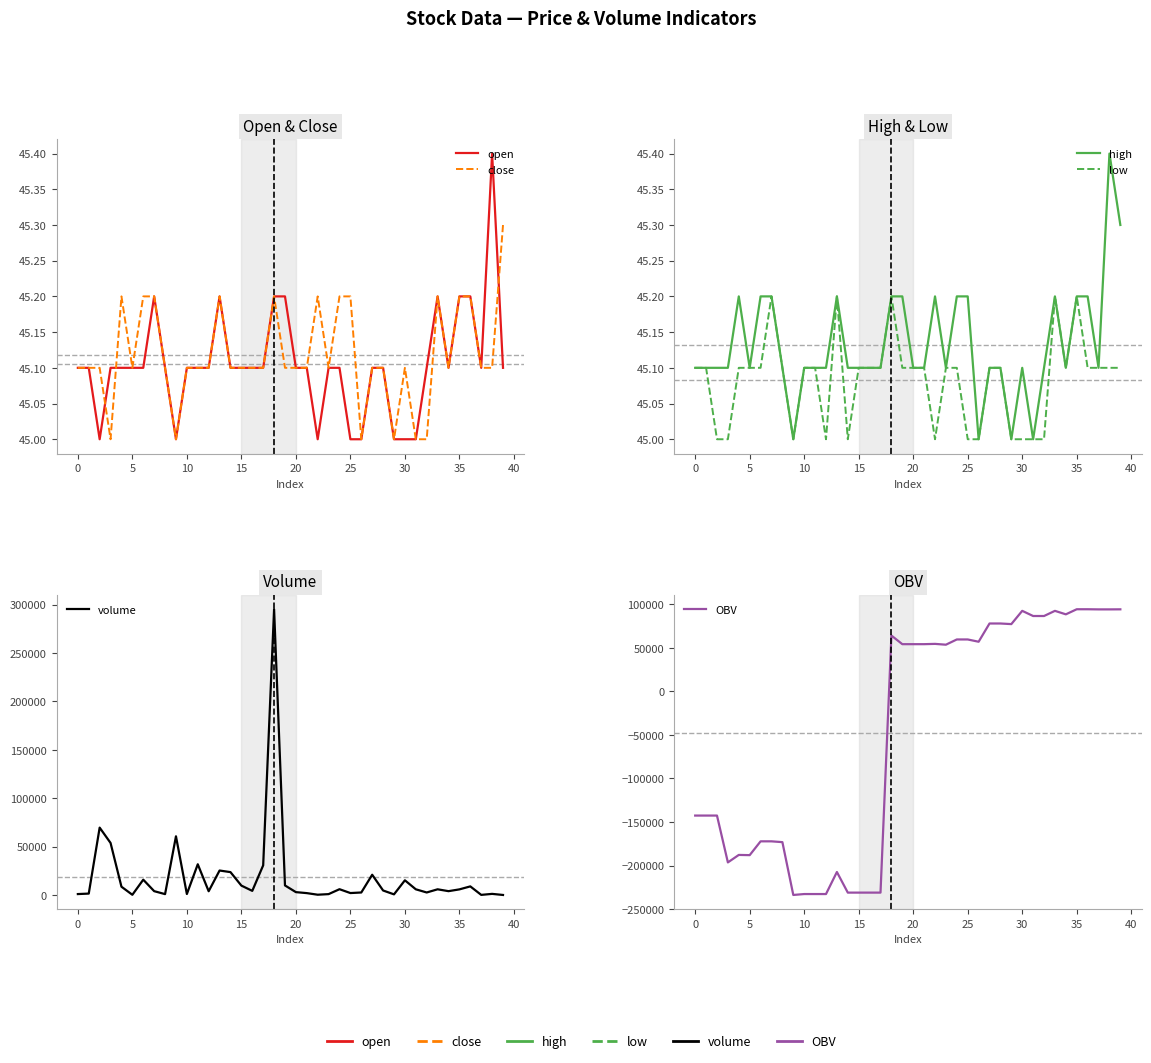

Which category has the highest value across all series?

18